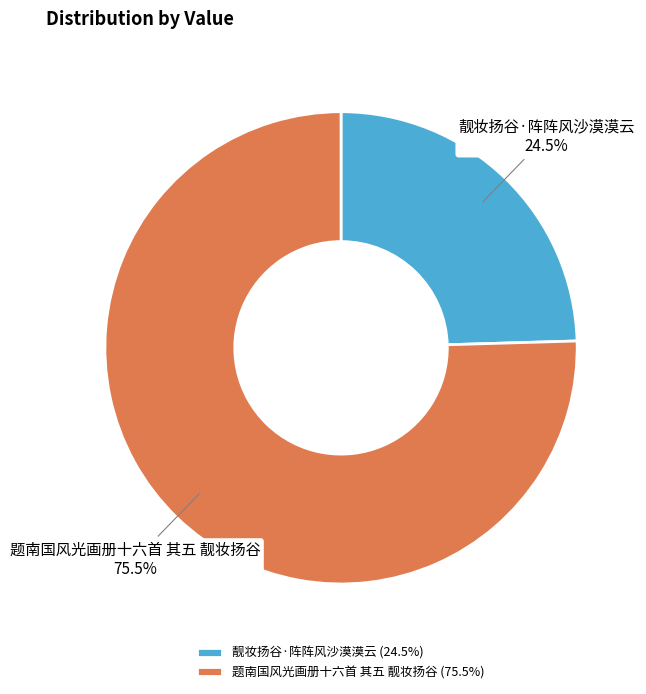

Which slice is the largest?

题南国风光画册十六首 其五 靓妆扬谷